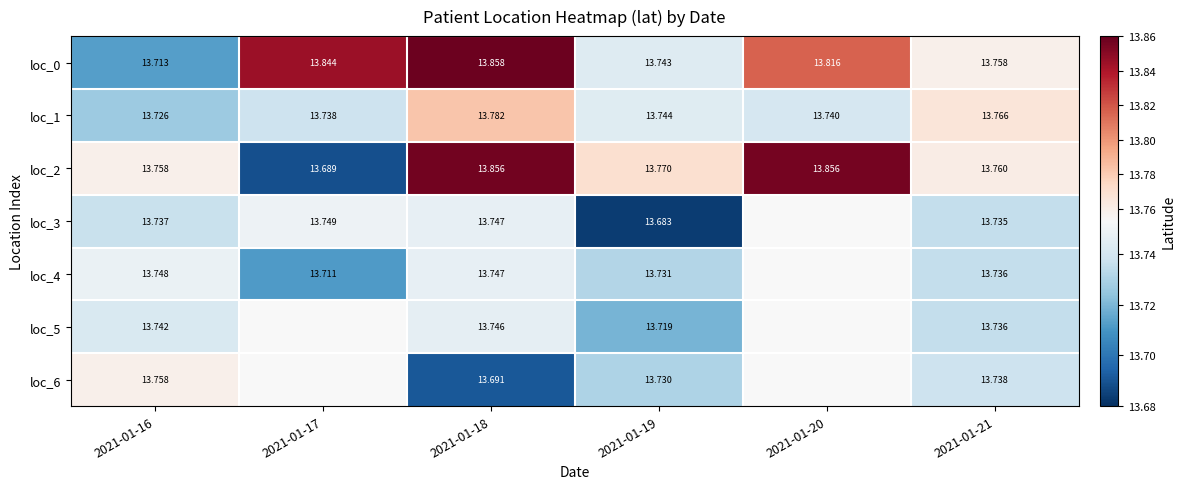

What is the total value across all series at 2021-01-19?

96.1